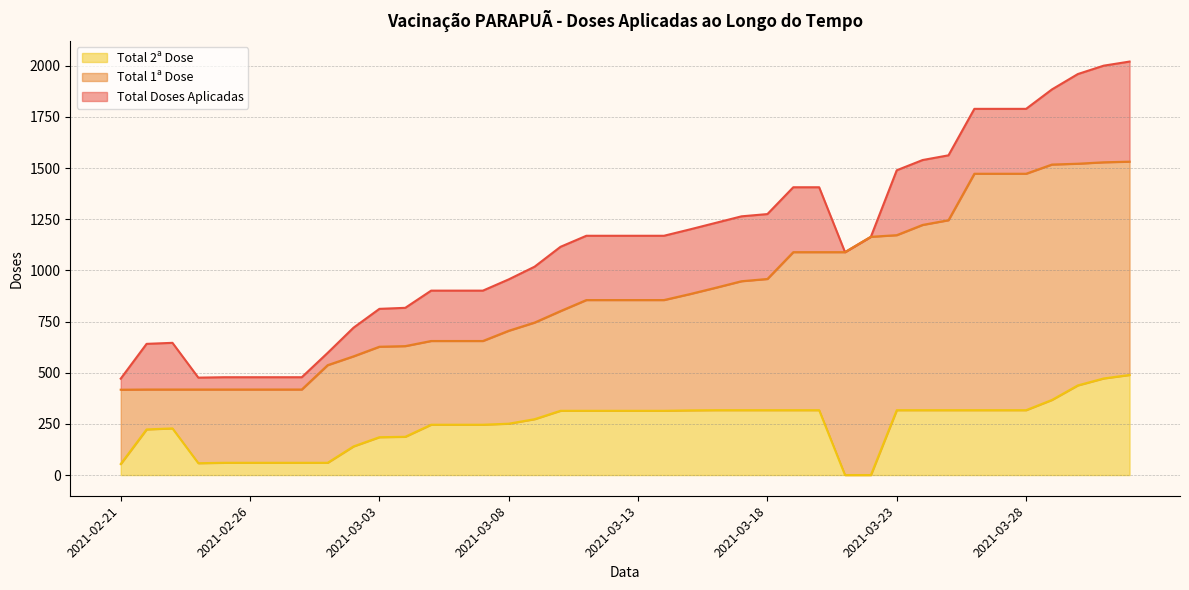

Is the value of Total 2ª Dose at 2021-03-07 greater than the value of Total 1ª Dose at 2021-03-05?

No